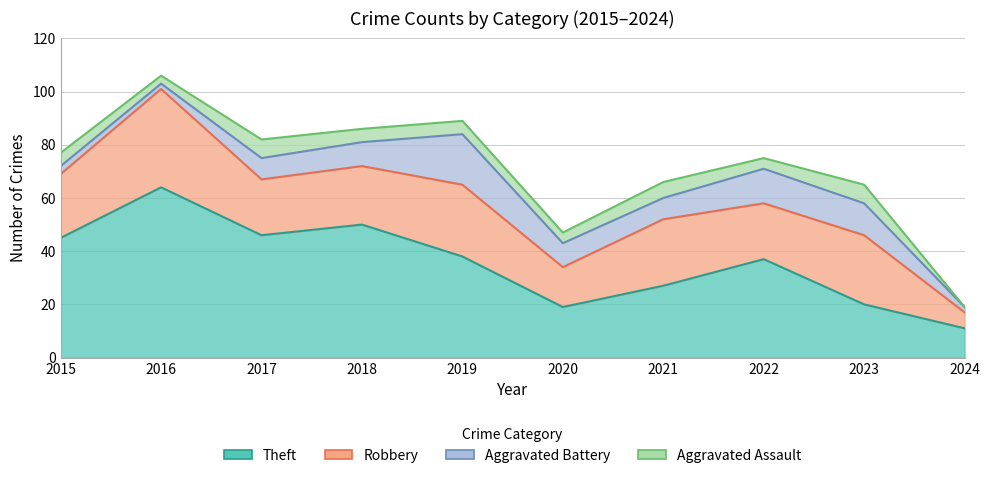

How many interior local valleys does the Aggravated Battery series have?

2